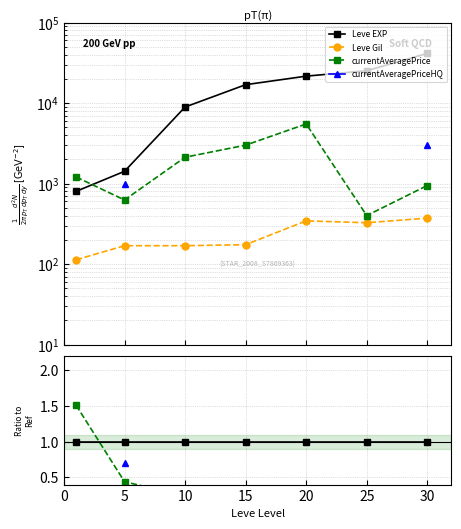

Where is the first local maximum for Leve Gil?

20